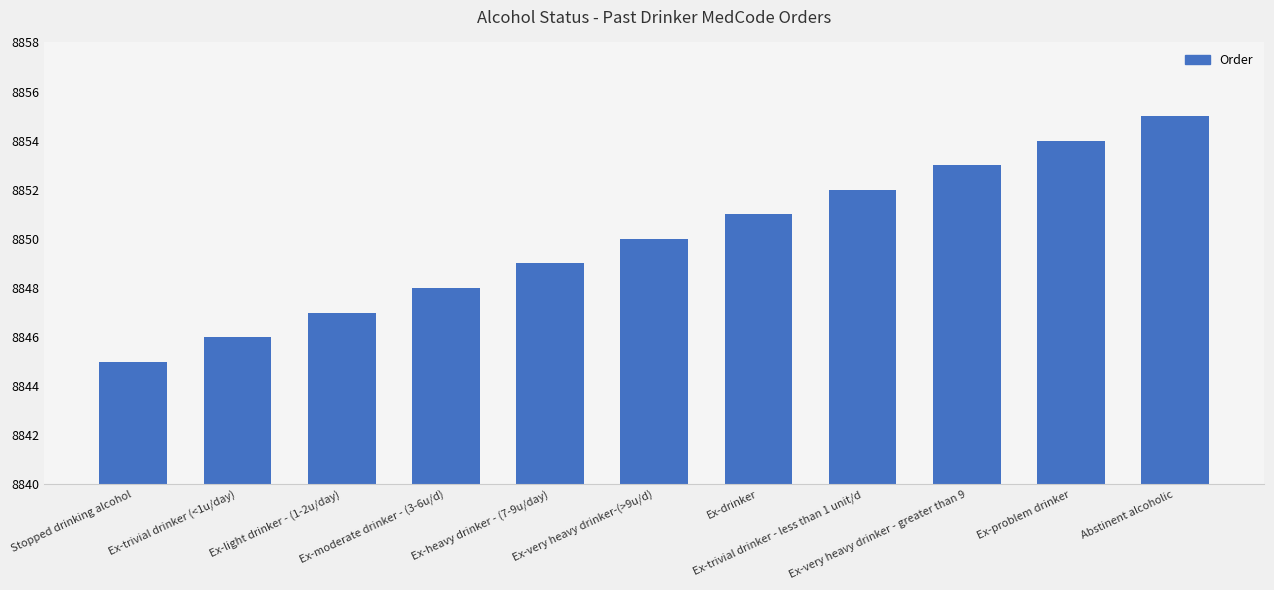

Count the values in the range 8847 to 8853.

7